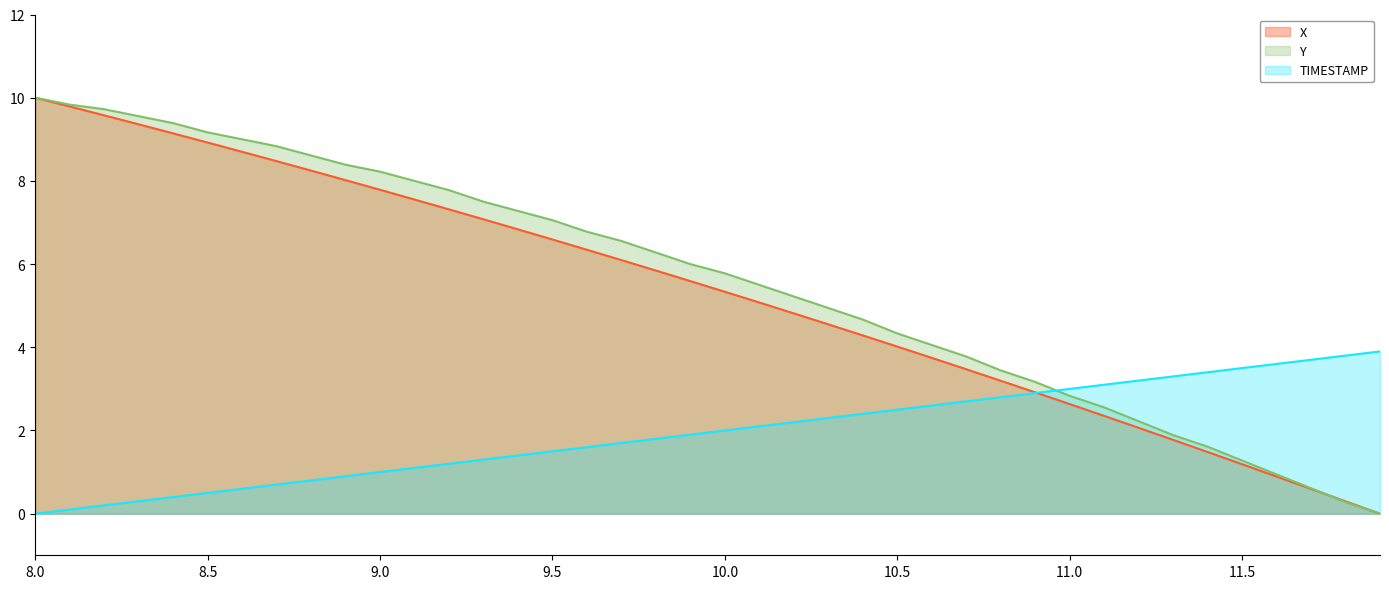

What is the label of the 10th point from the left?

8.9